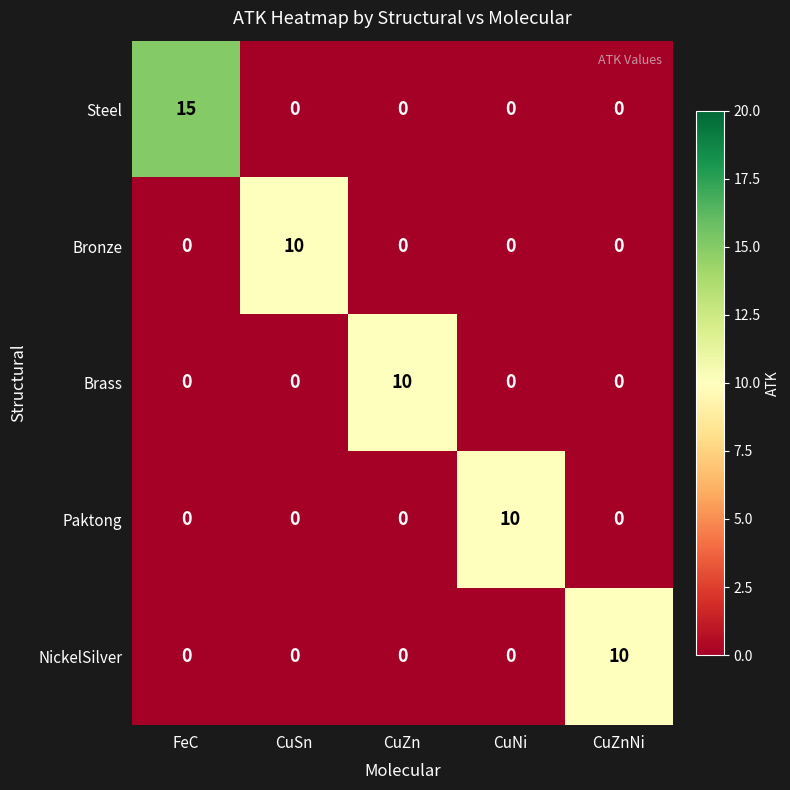

Reading left to right, extract all data points from this chart.

Steel: 15	0	0	0	0
Bronze: 0	10	0	0	0
Brass: 0	0	10	0	0
Paktong: 0	0	0	10	0
NickelSilver: 0	0	0	0	10